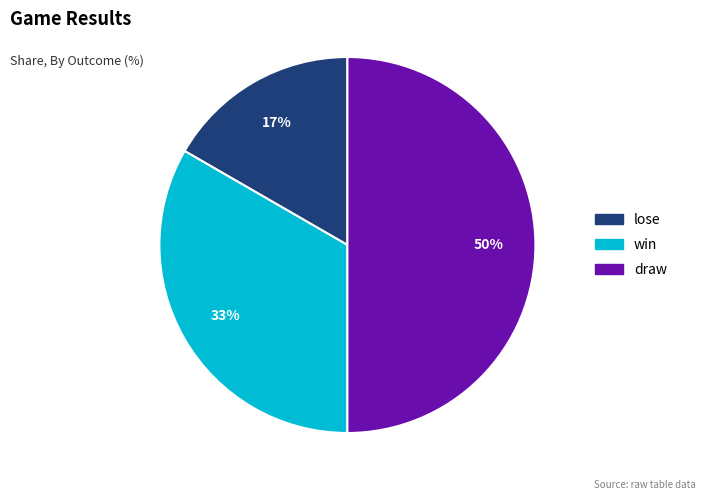

Between win and lose, which is larger?

win